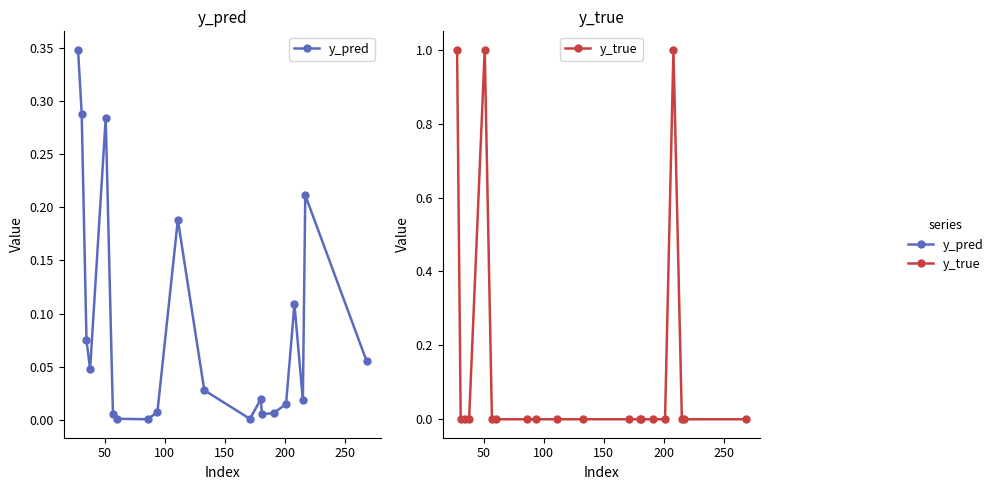

Reading left to right, transcribe all the data shown in this chart.

y_pred: 0.3	0.3	0.1	0.0	0.3	0.0	0.0	0.0	0.0	0.2	0.0	0.0	0.0	0.0	0.0	0.0	0.1	0.0	0.2	0.1
y_true: 1.0	0.0	0.0	0.0	1.0	0.0	0.0	0.0	0.0	0.0	0.0	0.0	0.0	0.0	0.0	0.0	1.0	0.0	0.0	0.0